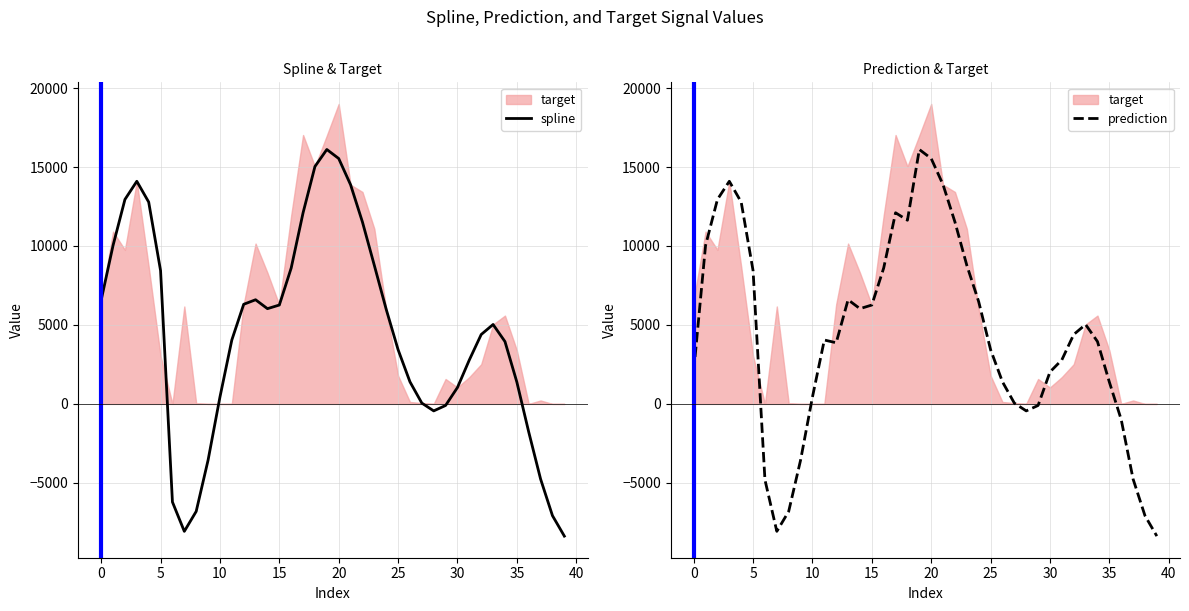

At which label does prediction reach its peak?

19